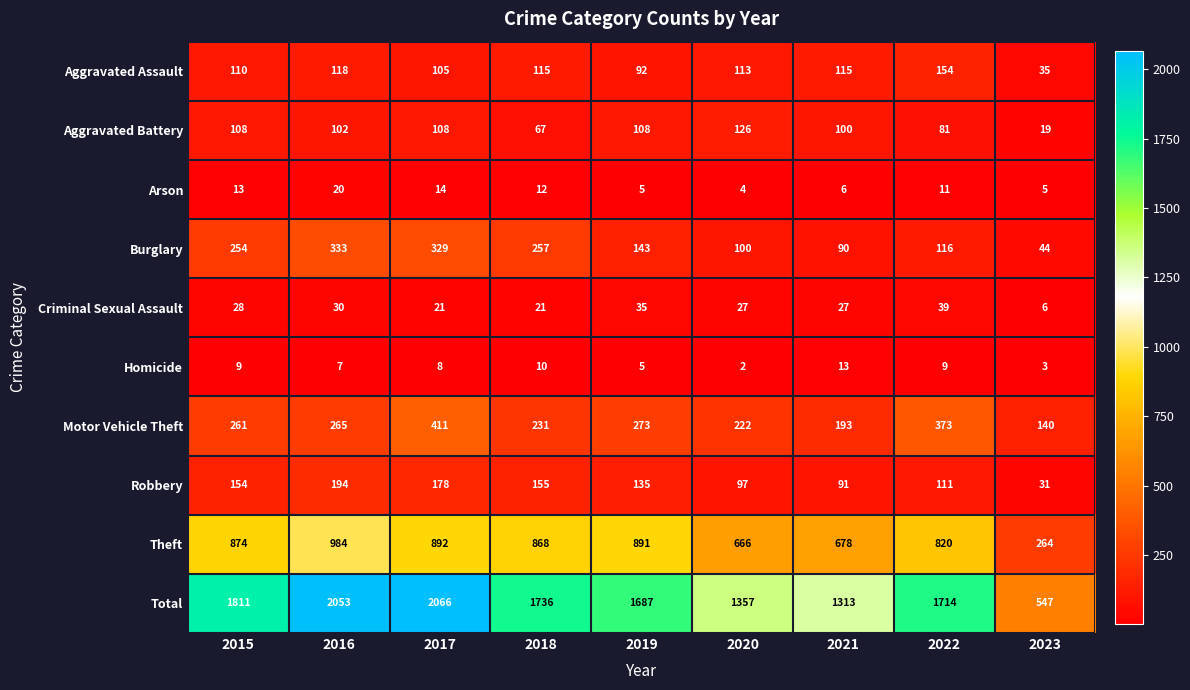

How many categories are shown in the chart?

9